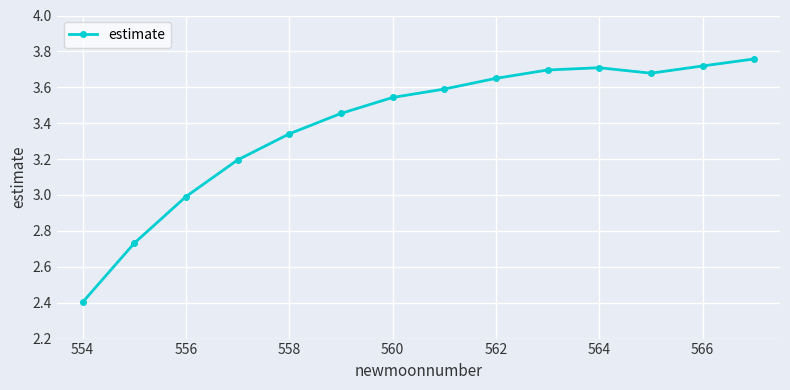

How many data points are less than 3?

3